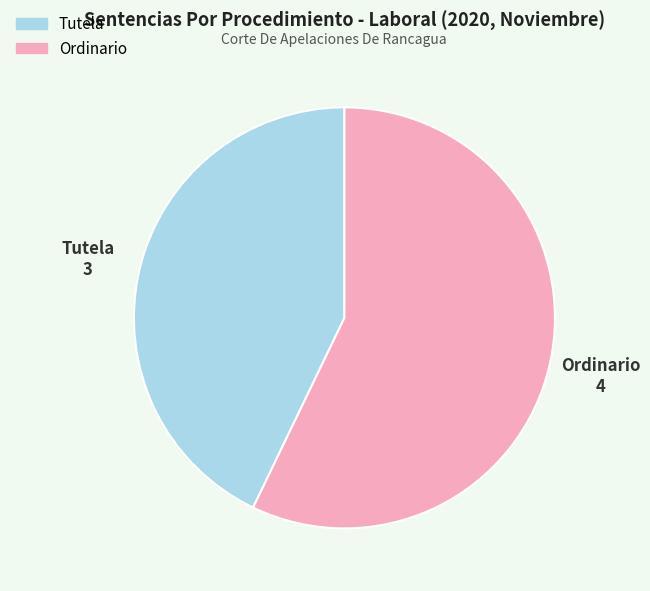

What is the majority slice?

Ordinario